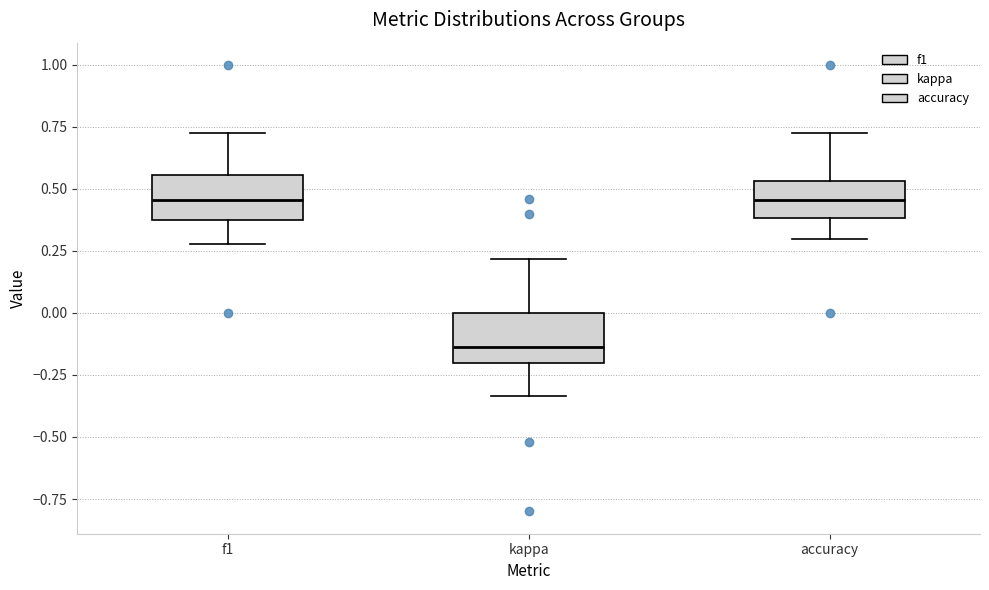

Which box has the lowest median line?

kappa